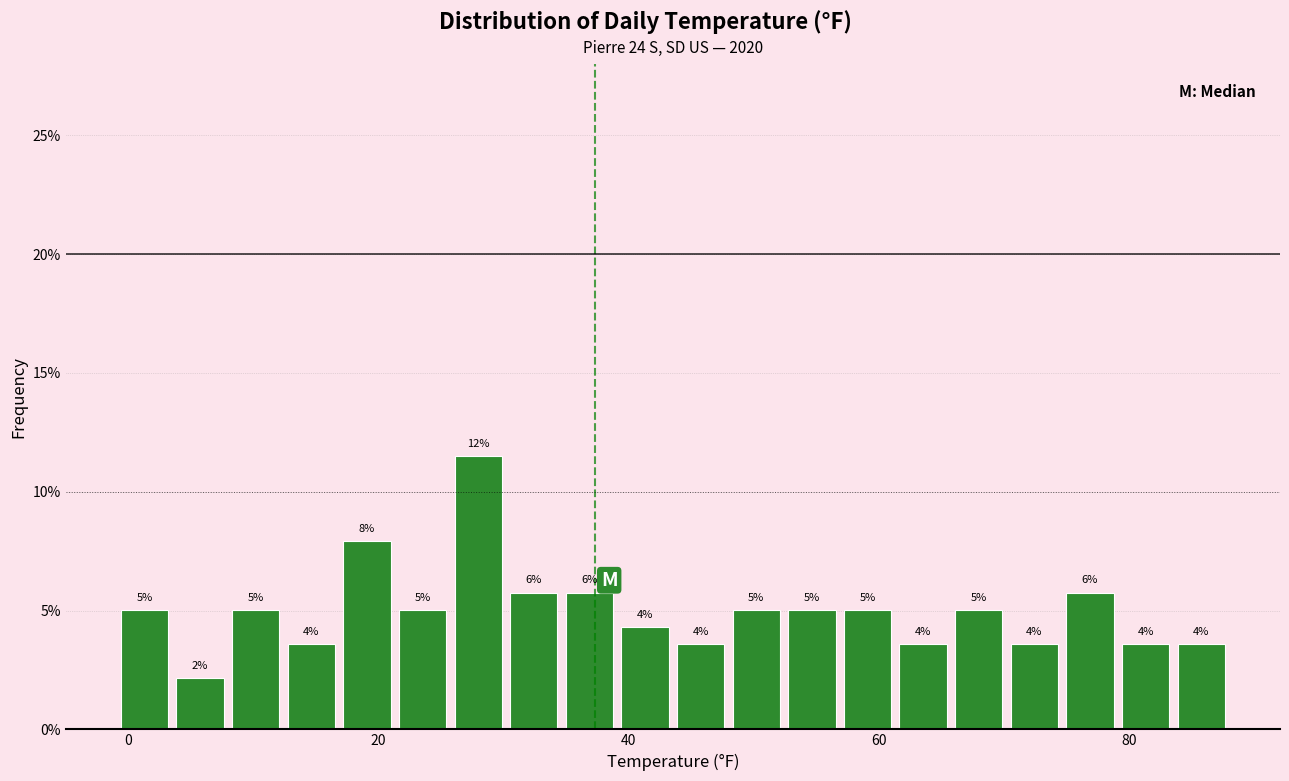

Read against the x-axis, roughly where is the centre of the tallest bar?

28